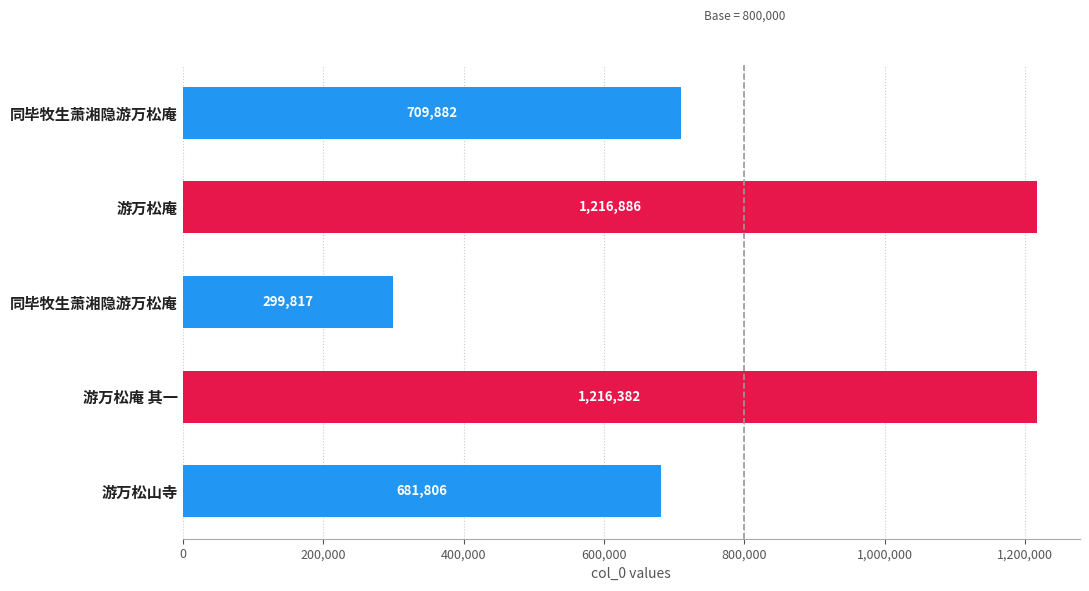

How many distinct data groups are displayed?

1